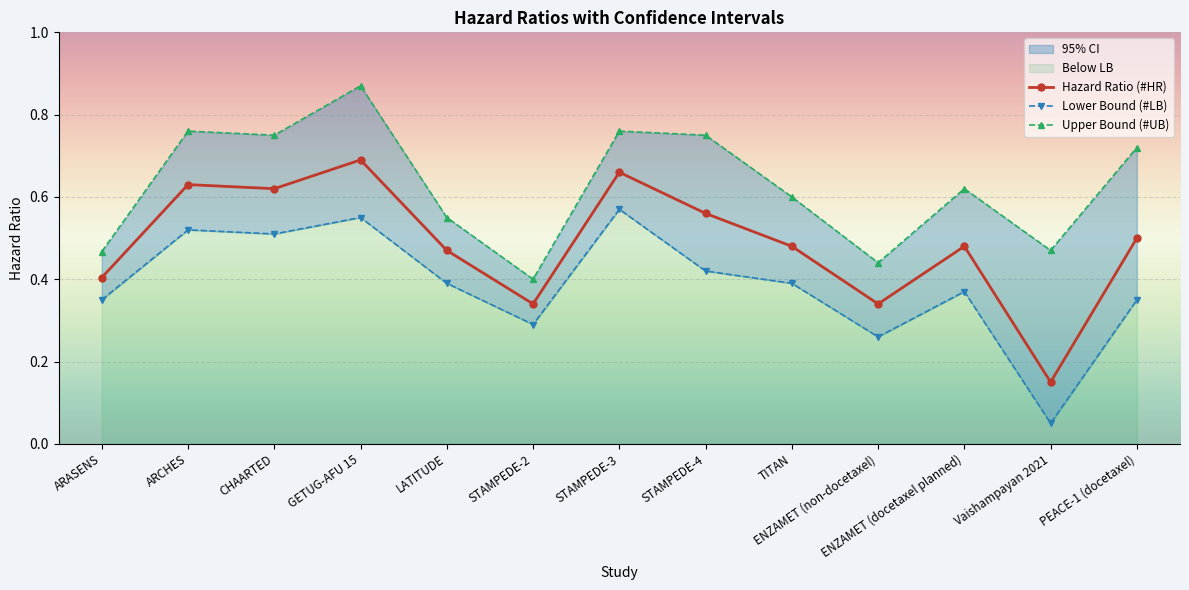

At which category is the sum across all series the highest?

GETUG-AFU 15